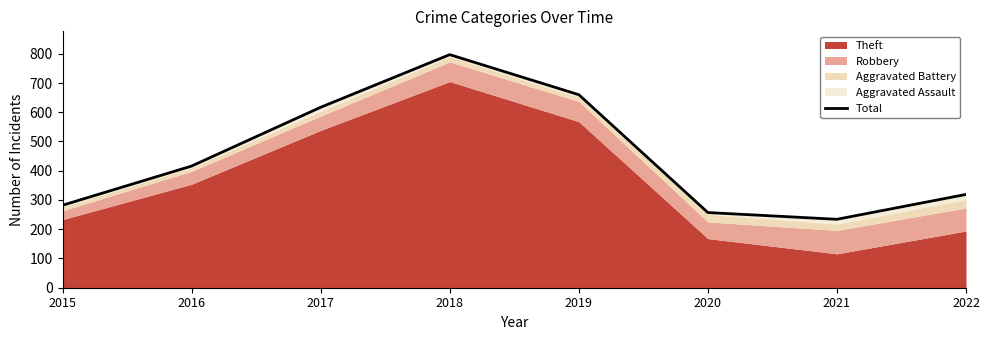

Where is the data nearest to the value 515?

2016